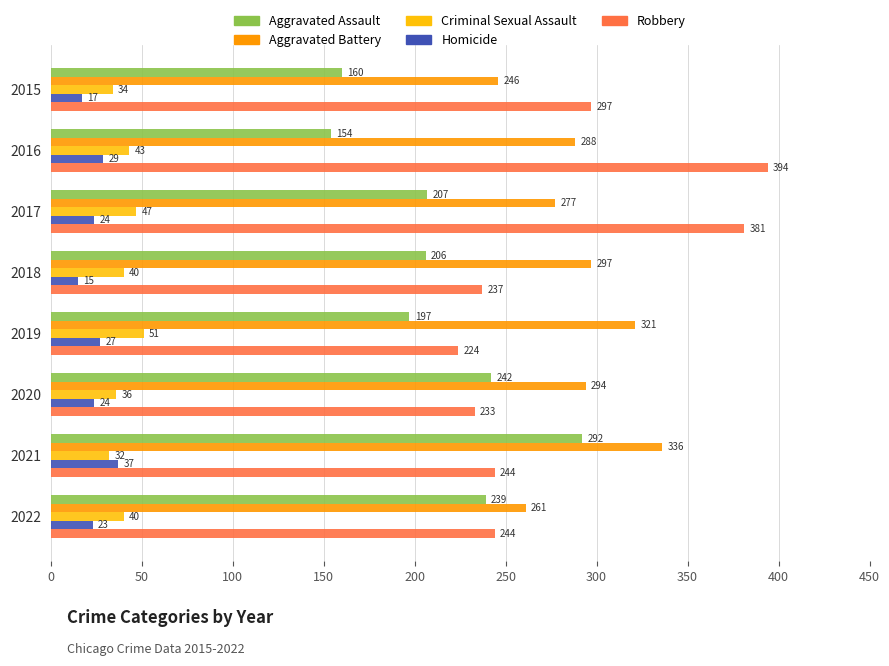

At how many categories does at least one series exceed 123?

8